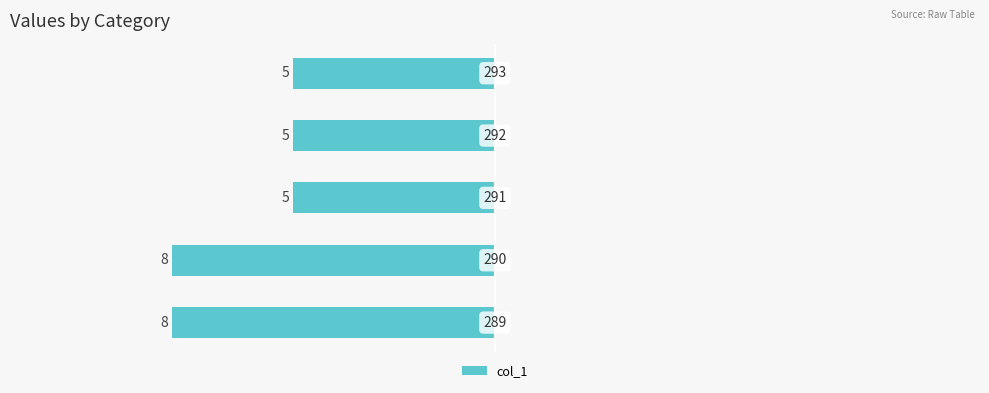

How many bars are there in total?

5